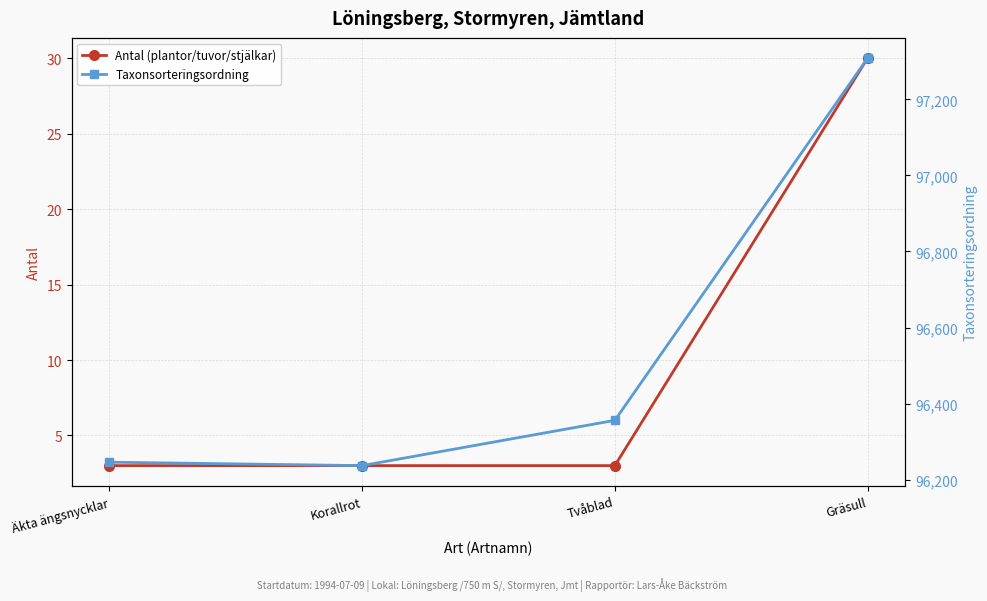

What is the approximate value of Antal (plantor/tuvor/stjälkar) at Korallrot?

3